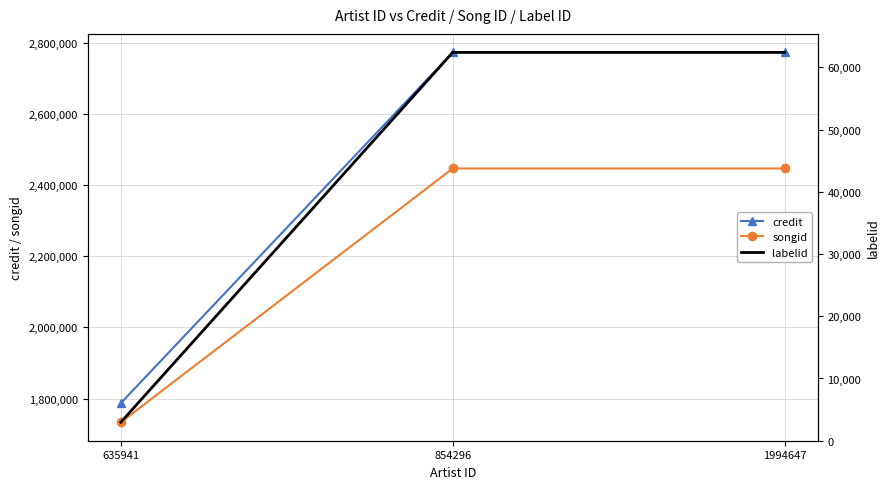

What is the minimum value shown in the chart?

2970